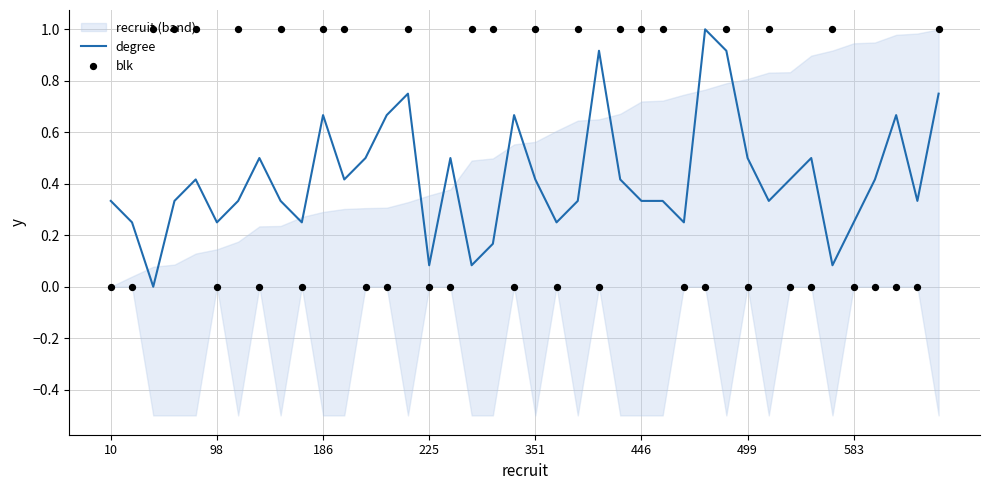

What is the maximum value for degree?

1.0